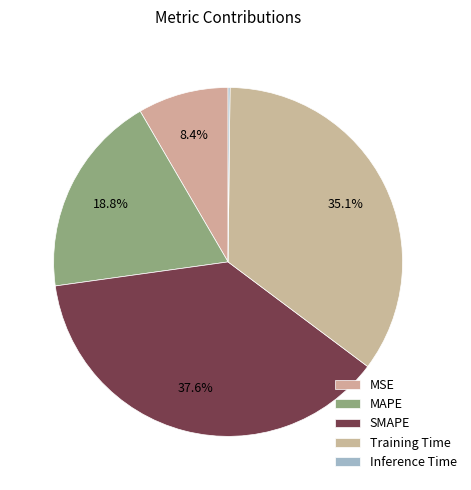

To the nearest percent, what portion does Training Time represent?

35%